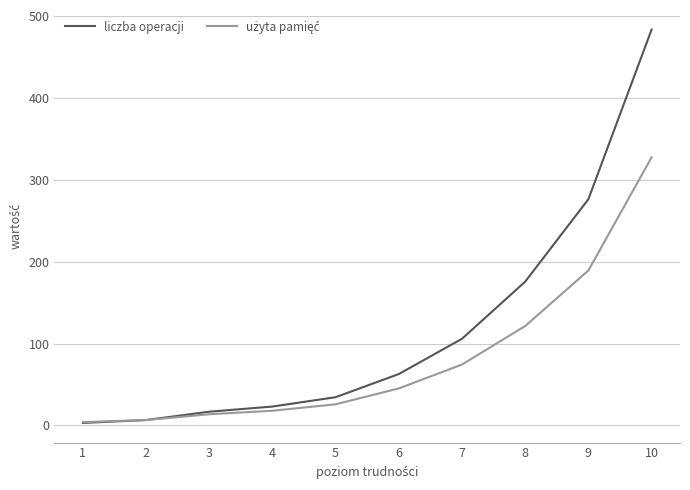

At which category is the sum across all series the highest?

10